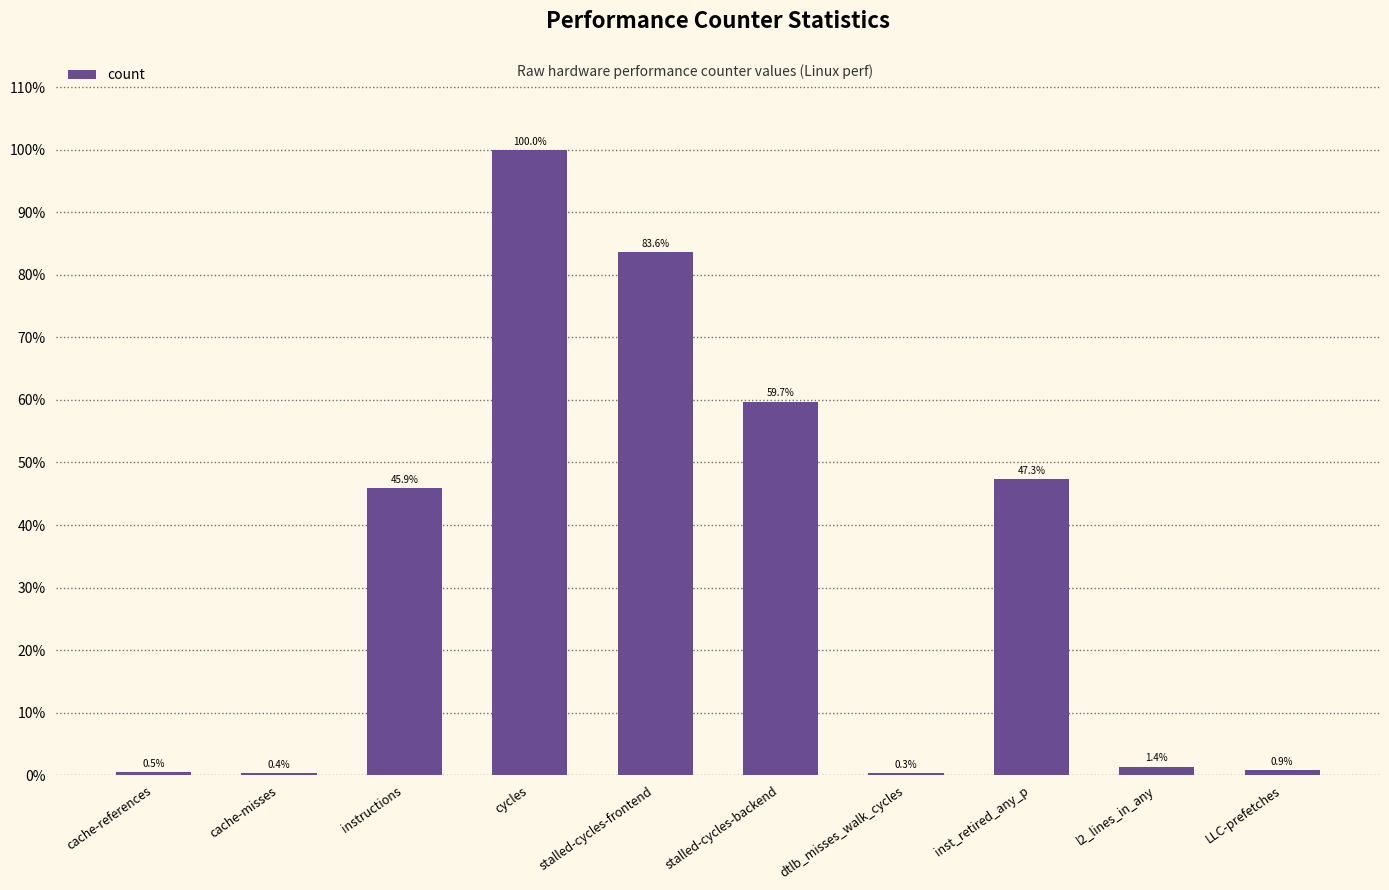

The value at stalled-cycles-frontend is 0.5. True or false?

False